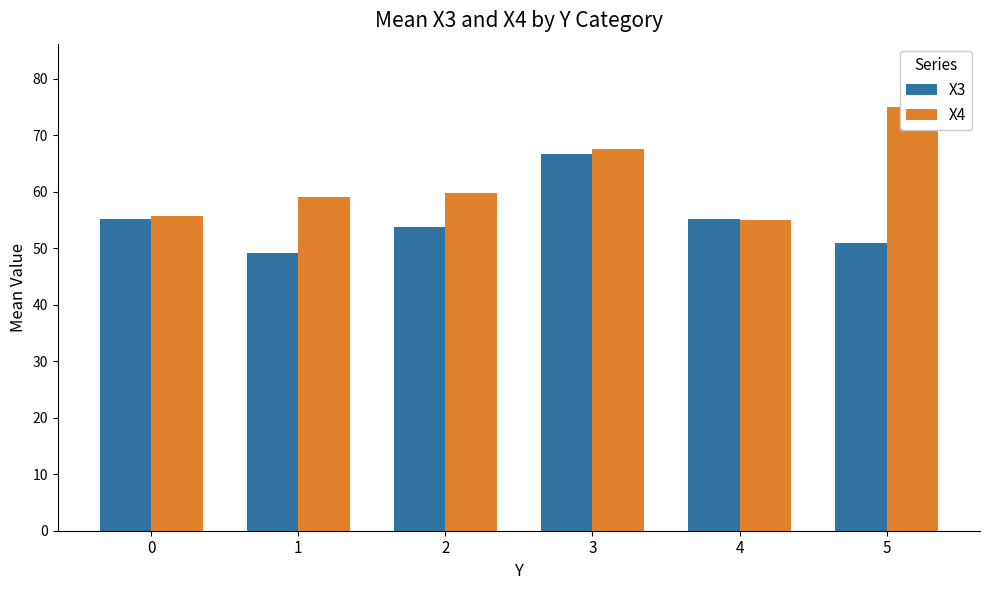

The X3 series shows 51.0 at 5. True or false?

True